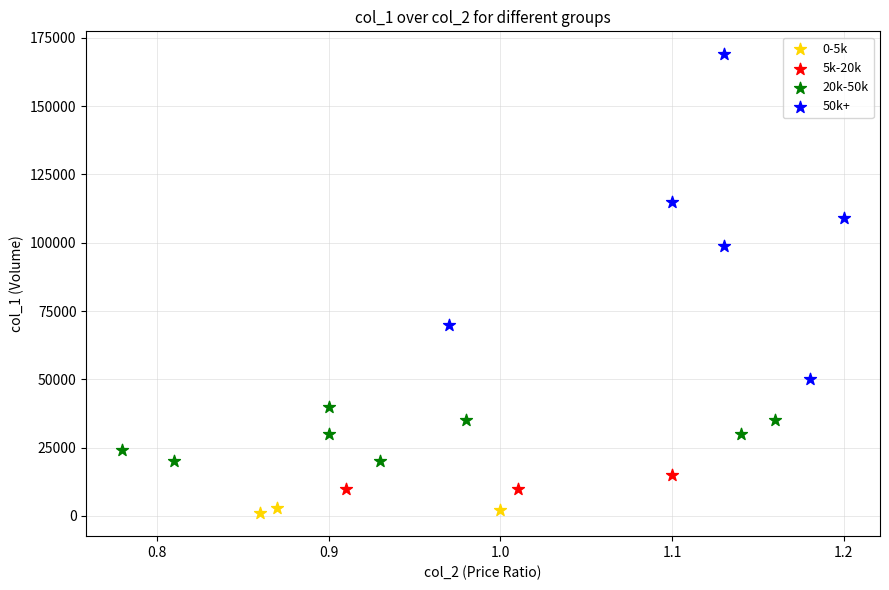

Which series has the largest Y range (max minus min)?

50k+